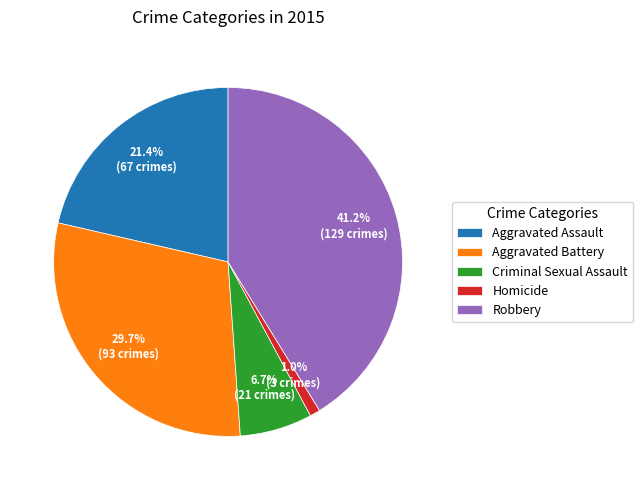

To the nearest percent, what is the difference between the largest and smallest slice percentages?

40%